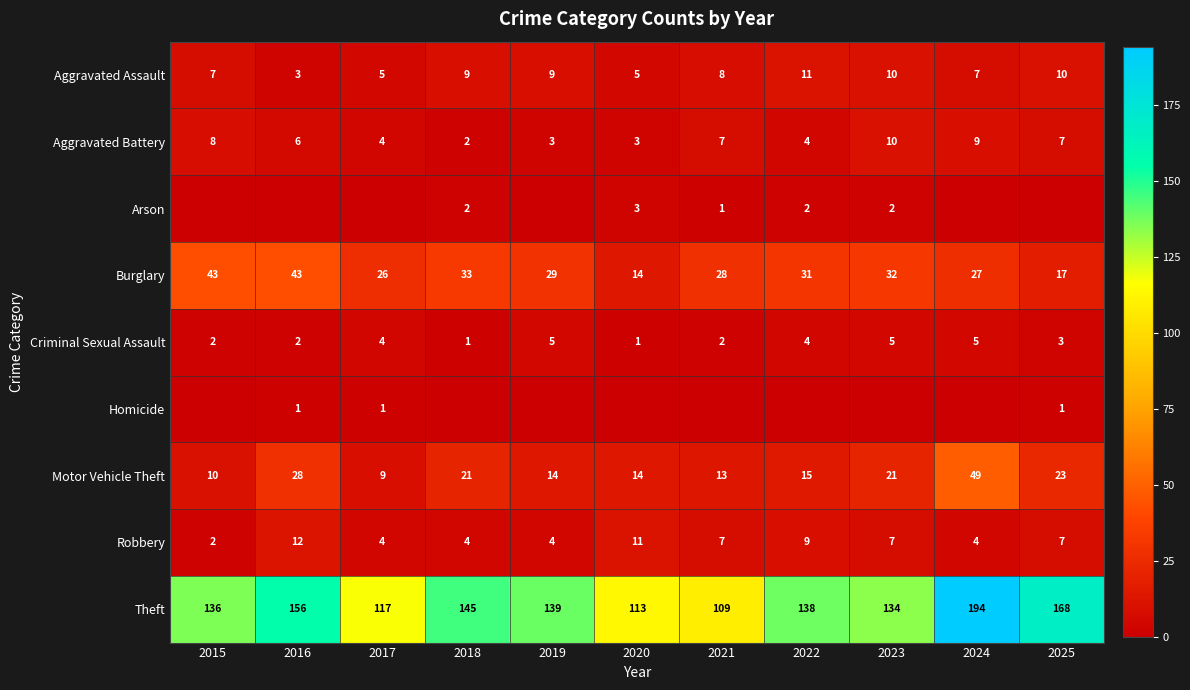

What is the sum of all Criminal Sexual Assault values?

34